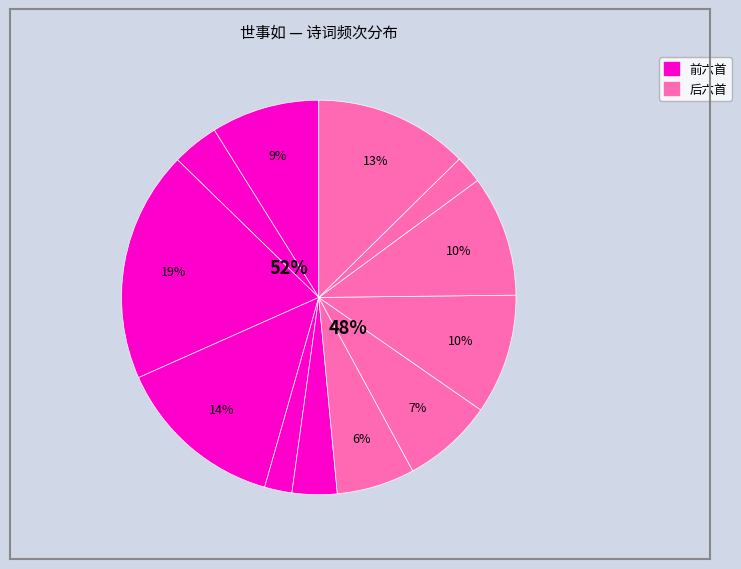

To the nearest percent, what is the combined percentage of 沁园春·世事如斯，杞人之忧有不忍言者，聊托长歌，以当一哭 and 次王古直哭兆先韵柬方石·极知世事如春梦?

21%